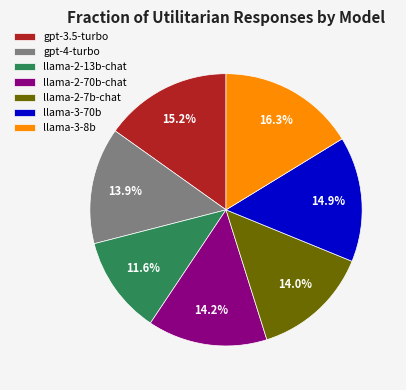

Combined, do llama-2-13b-chat and llama-2-7b-chat account for over 50%?

No